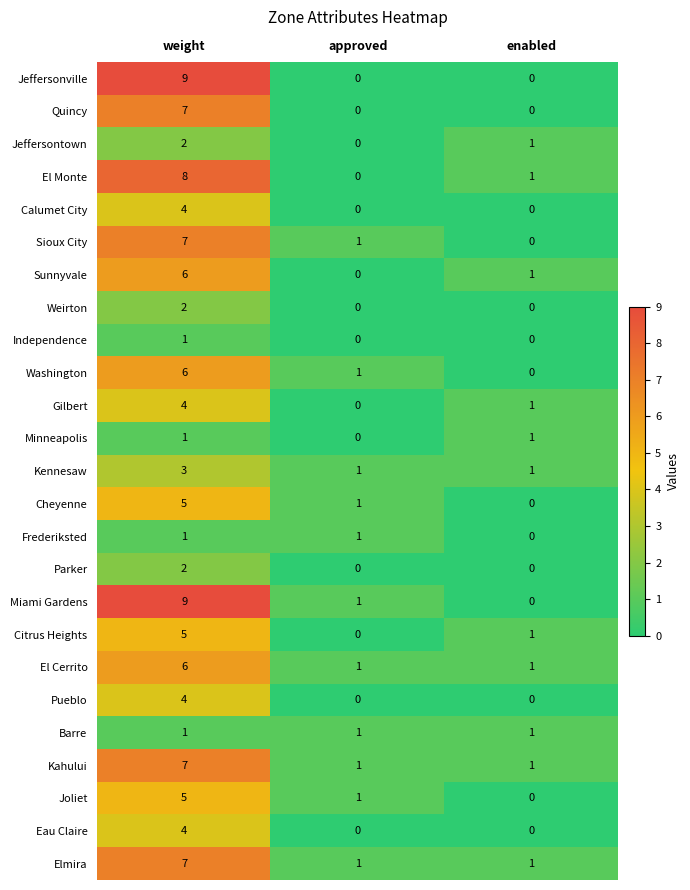

At which category is the sum across all series the highest?

weight